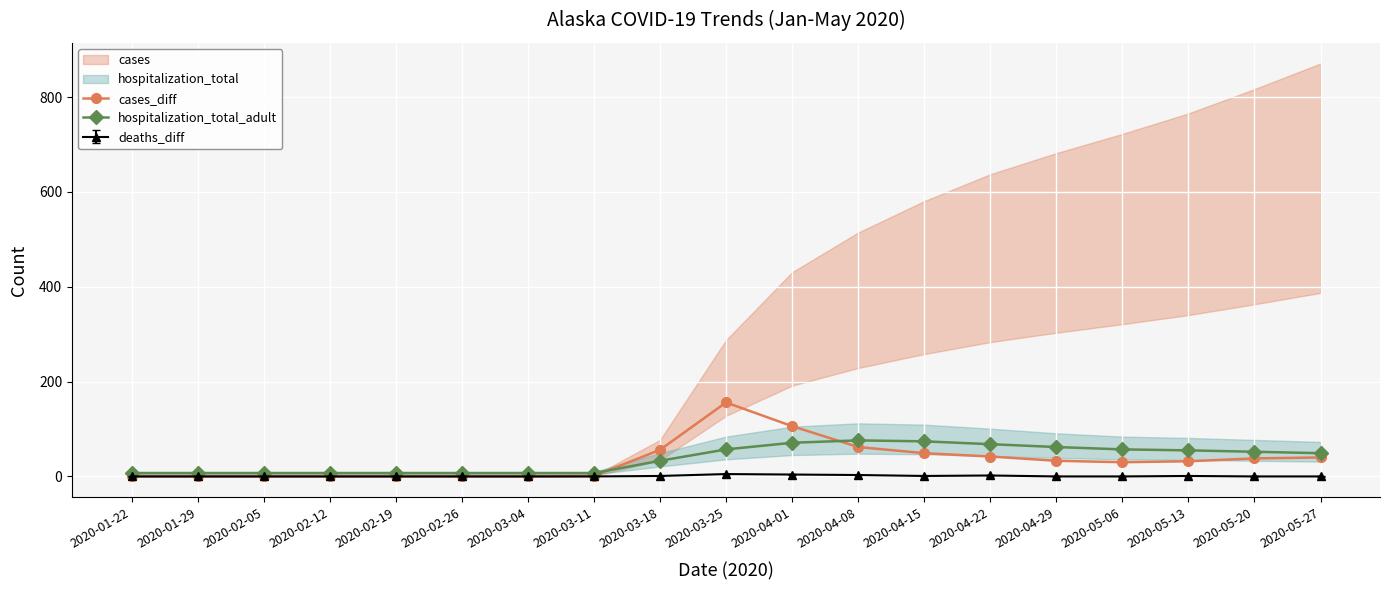

What is the sum of the hospitalization_total_adult values at 2020-04-01 and 2020-05-06?

128